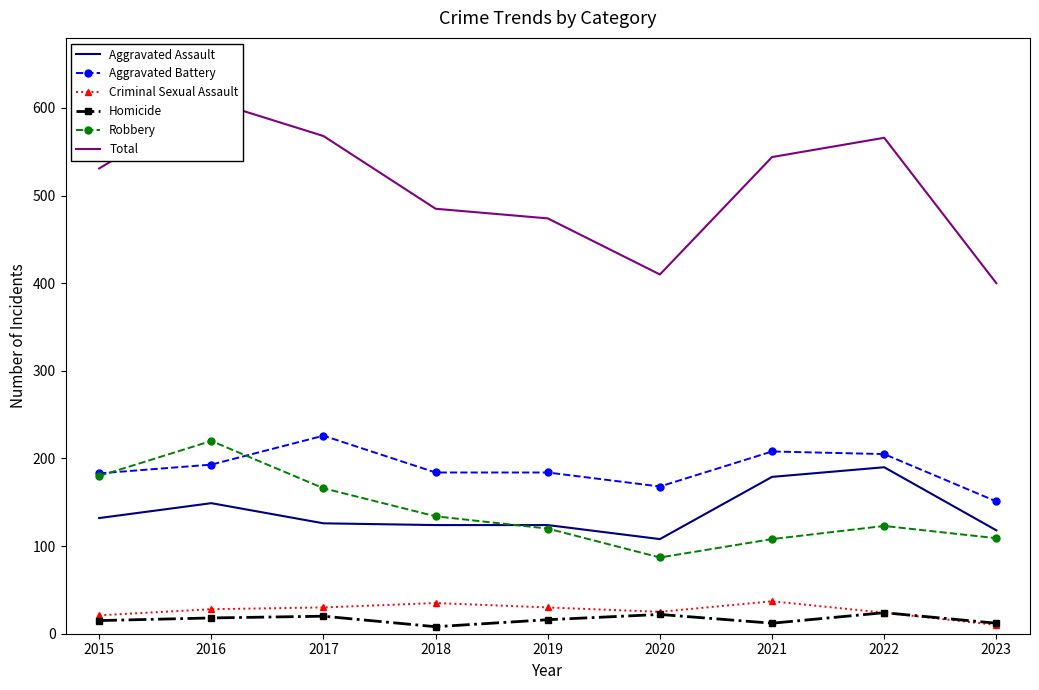

At which category does Total reach its first local peak?

2016